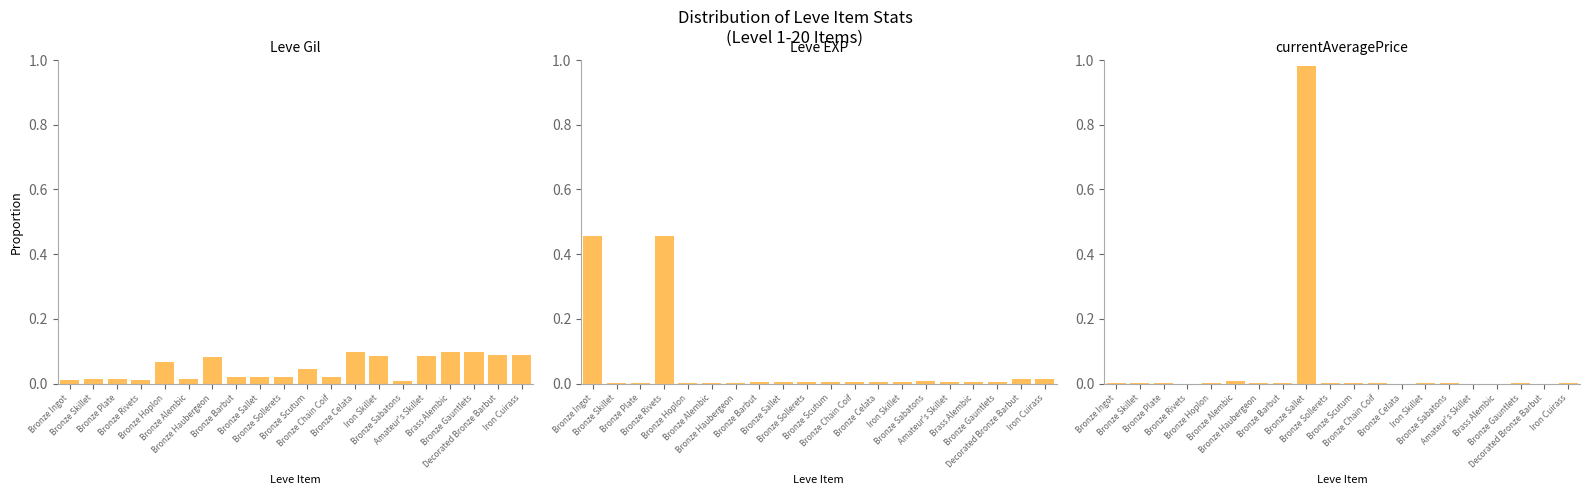

Reading left to right, transcribe all the data shown in this chart.

Leve Gil: 0.0	0.0	0.0	0.0	0.1	0.0	0.1	0.0	0.0	0.0	0.0	0.0	0.1	0.1	0.0	0.1	0.1	0.1	0.1	0.1
Leve EXP: 0.5	0.0	0.0	0.5	0.0	0.0	0.0	0.0	0.0	0.0	0.0	0.0	0.0	0.0	0.0	0.0	0.0	0.0	0.0	0.0
currentAveragePrice: 0.0	0.0	0.0	0.0	0.0	0.0	0.0	0.0	1.0	0.0	0.0	0.0	0.0	0.0	0.0	0.0	0.0	0.0	0.0	0.0